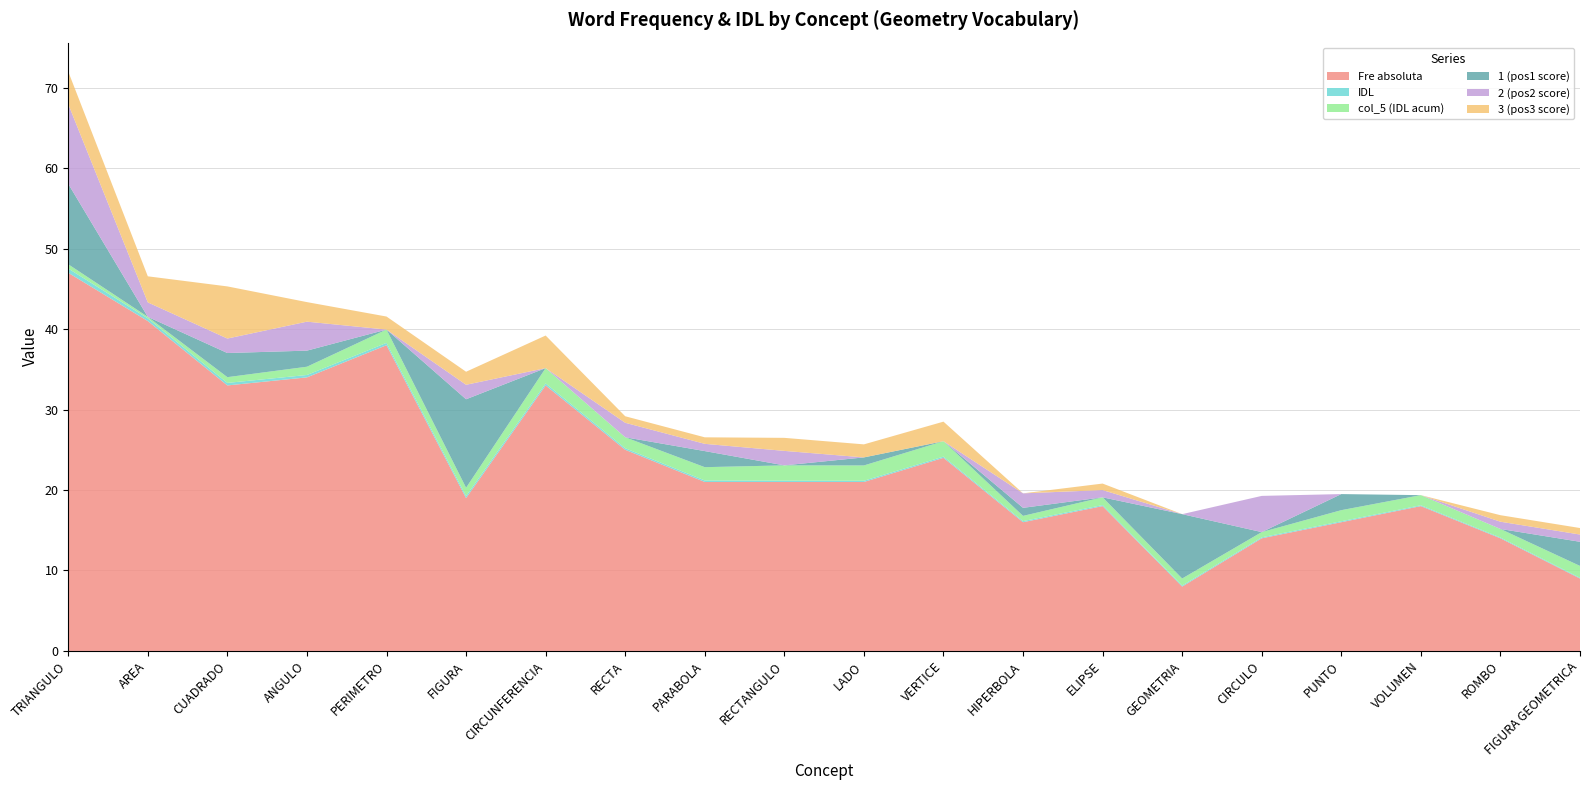

Reading left to right, list all the values displayed in this chart.

Fre absoluta: TRIANGULO=47.0	AREA=41.0	CUADRADO=33.0	ANGULO=34.0	PERIMETRO=38.0	FIGURA=19.0	CIRCUNFERENCIA=33.0	RECTA=25.0	PARABOLA=21.0	RECTANGULO=21.0	LADO=21.0	VERTICE=24.0	HIPERBOLA=16.0	ELIPSE=18.0	GEOMETRIA=8.0	CIRCULO=14.0	PUNTO=16.0	VOLUMEN=18.0	ROMBO=14.0	FIGURA GEOMETRICA=9.0
IDL: TRIANGULO=0.5	AREA=0.3	CUADRADO=0.3	ANGULO=0.3	PERIMETRO=0.3	FIGURA=0.3	CIRCUNFERENCIA=0.2	RECTA=0.2	PARABOLA=0.2	RECTANGULO=0.2	LADO=0.2	VERTICE=0.2	HIPERBOLA=0.1	ELIPSE=0.1	GEOMETRIA=0.1	CIRCULO=0.1	PUNTO=0.1	VOLUMEN=0.1	ROMBO=0.1	FIGURA GEOMETRICA=0.1
col_5 (IDL acum): TRIANGULO=0.5	AREA=0.2	CUADRADO=0.7	ANGULO=1.0	PERIMETRO=1.7	FIGURA=1.0	CIRCUNFERENCIA=1.9	RECTA=1.4	PARABOLA=1.7	RECTANGULO=1.9	LADO=1.9	VERTICE=1.9	HIPERBOLA=0.6	ELIPSE=1.0	GEOMETRIA=0.9	CIRCULO=0.6	PUNTO=1.4	VOLUMEN=1.3	ROMBO=1.1	FIGURA GEOMETRICA=1.5
1 (pos1 score): TRIANGULO=10.0	AREA=0.0	CUADRADO=3.0	ANGULO=2.0	PERIMETRO=0.0	FIGURA=11.0	CIRCUNFERENCIA=0.0	RECTA=0.0	PARABOLA=2.0	RECTANGULO=0.0	LADO=1.0	VERTICE=0.0	HIPERBOLA=1.0	ELIPSE=0.0	GEOMETRIA=8.0	CIRCULO=0.0	PUNTO=2.0	VOLUMEN=0.0	ROMBO=0.0	FIGURA GEOMETRICA=3.0
2 (pos2 score): TRIANGULO=9.9	AREA=1.8	CUADRADO=1.8	ANGULO=3.6	PERIMETRO=0.0	FIGURA=1.8	CIRCUNFERENCIA=0.0	RECTA=1.8	PARABOLA=0.9	RECTANGULO=1.8	LADO=0.0	VERTICE=0.0	HIPERBOLA=1.8	ELIPSE=0.9	GEOMETRIA=0.0	CIRCULO=4.5	PUNTO=0.0	VOLUMEN=0.0	ROMBO=0.9	FIGURA GEOMETRICA=0.9
3 (pos3 score): TRIANGULO=4.0	AREA=3.2	CUADRADO=6.5	ANGULO=2.4	PERIMETRO=1.6	FIGURA=1.6	CIRCUNFERENCIA=4.0	RECTA=0.8	PARABOLA=0.8	RECTANGULO=1.6	LADO=1.6	VERTICE=2.4	HIPERBOLA=0.0	ELIPSE=0.8	GEOMETRIA=0.0	CIRCULO=0.0	PUNTO=0.0	VOLUMEN=0.0	ROMBO=0.8	FIGURA GEOMETRICA=0.8